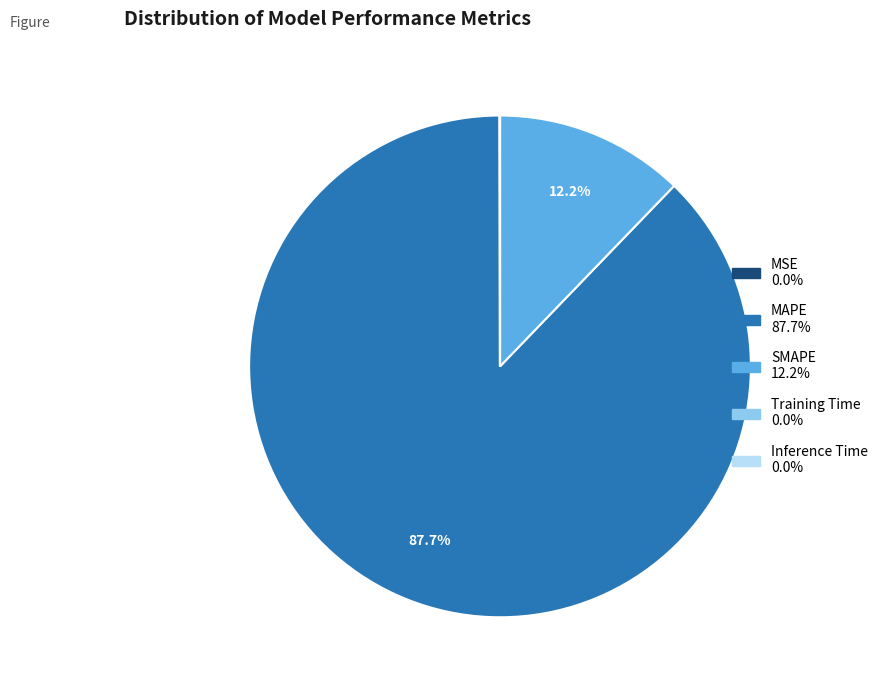

Which slice represents more than half of the pie?

MAPE